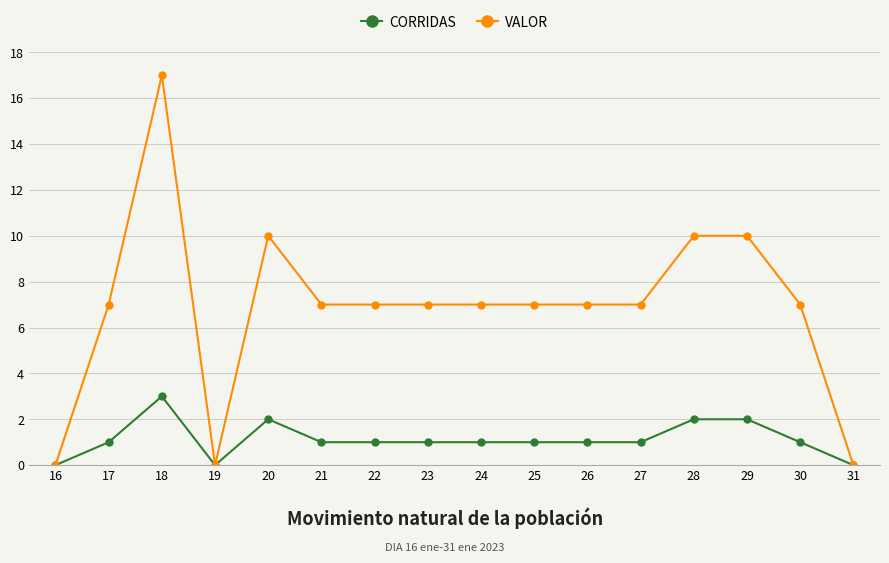

How many data points does each series have?

16